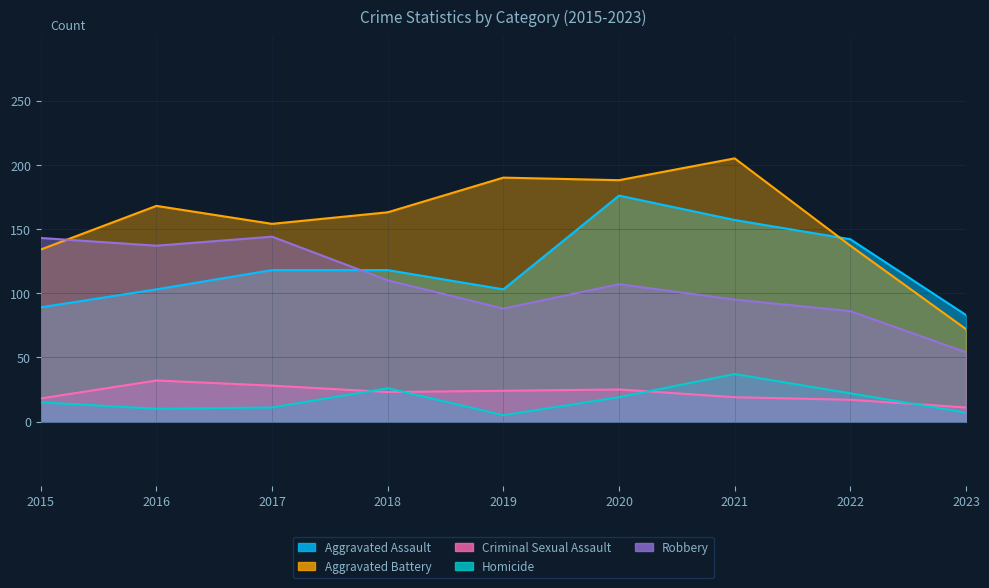

Reading right to left, transcribe all the data shown in this chart.

Aggravated Assault: 2023=83	2022=142	2021=157	2020=176	2019=103	2018=118	2017=118	2016=103	2015=89
Aggravated Battery: 2023=72	2022=137	2021=205	2020=188	2019=190	2018=163	2017=154	2016=168	2015=134
Criminal Sexual Assault: 2023=11	2022=17	2021=19	2020=25	2019=24	2018=23	2017=28	2016=32	2015=18
Homicide: 2023=7	2022=22	2021=37	2020=19	2019=5	2018=26	2017=11	2016=10	2015=15
Robbery: 2023=54	2022=86	2021=95	2020=107	2019=88	2018=110	2017=144	2016=137	2015=143